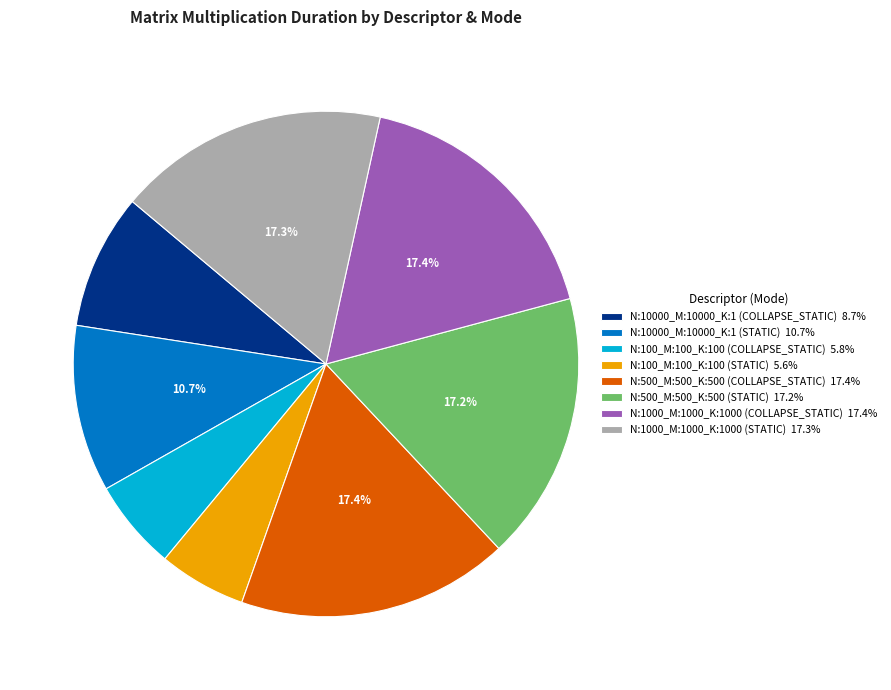

Does N:500_M:500_K:500 (STATIC) 17.2% account for over 50% of the chart?

No